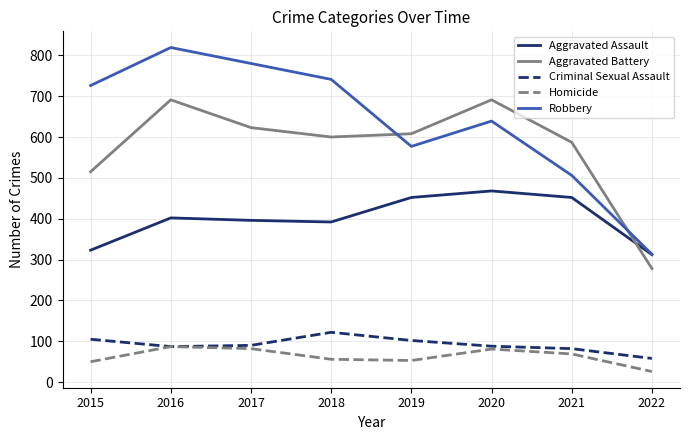

Which category has the highest value across all series?

2016